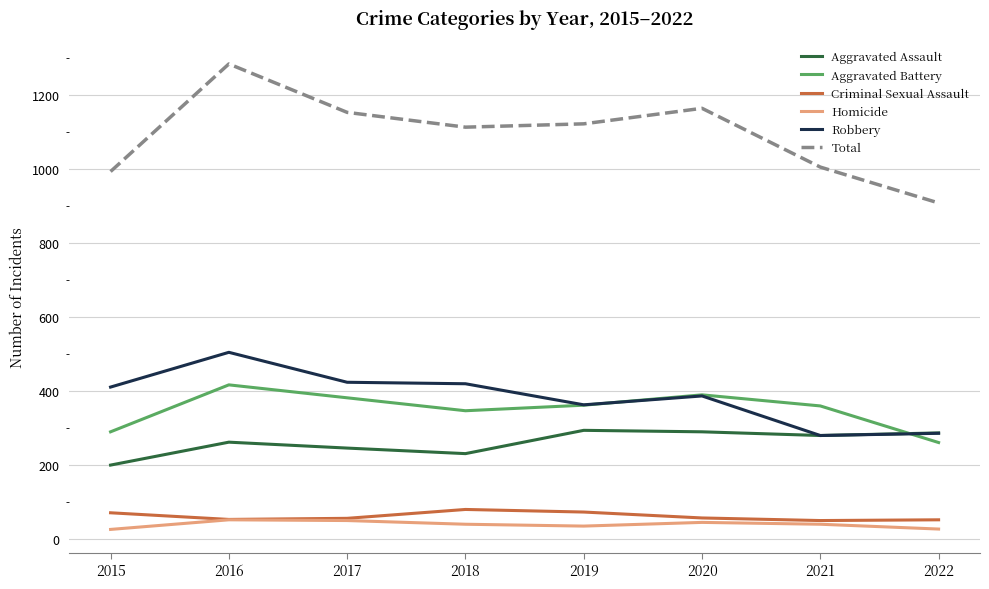

True or false: Aggravated Battery and Homicide cross at least once.

False